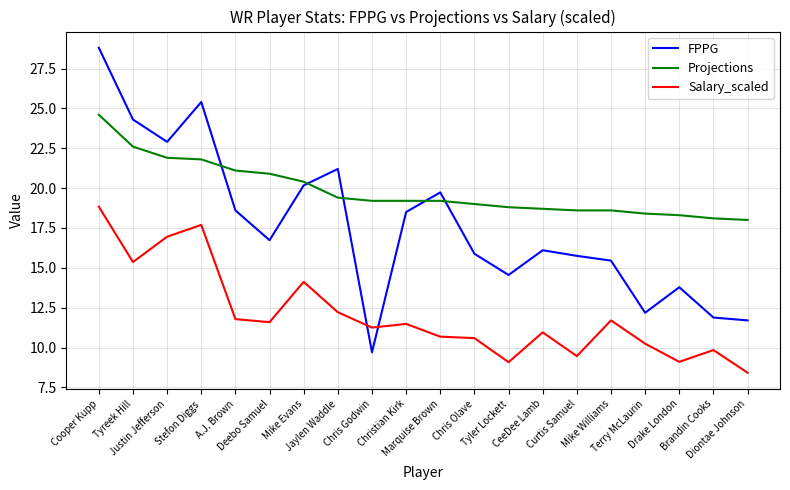

Between which two adjacent categories do Salary_scaled and FPPG first intersect?

Jaylen Waddle and Chris Godwin